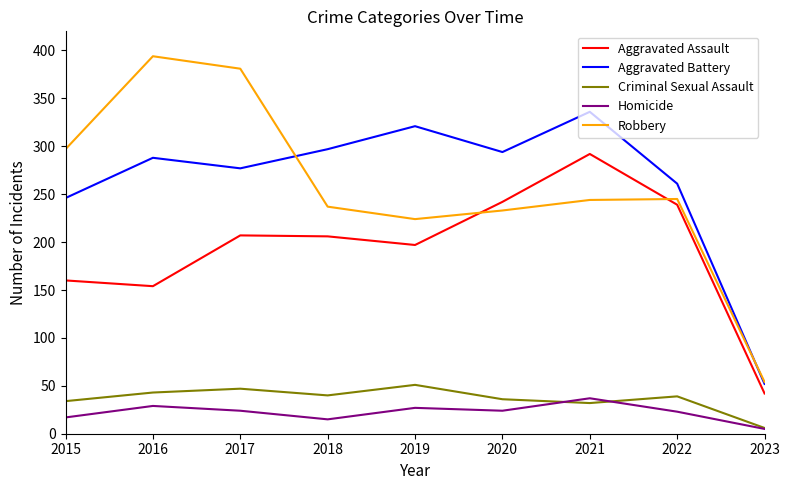

Is the value of Aggravated Assault at 2016 greater than the value of Criminal Sexual Assault at 2020?

Yes